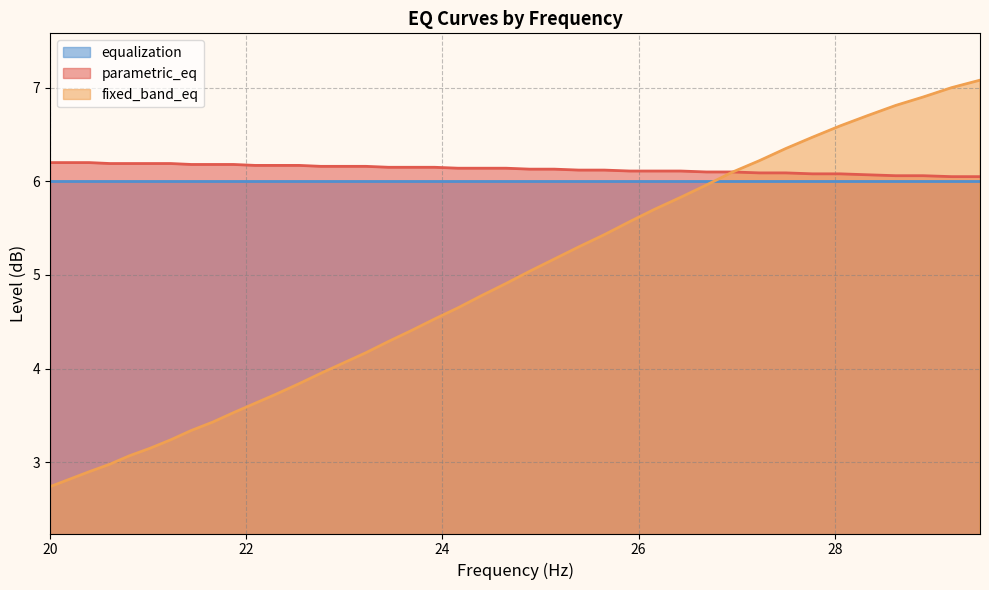

What is the sum of all fixed_band_eq values?

192.4